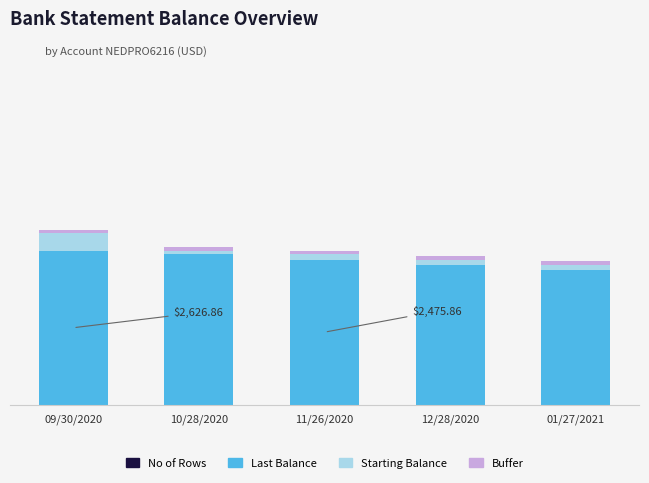

Does the chart contain stacked bars?

Yes